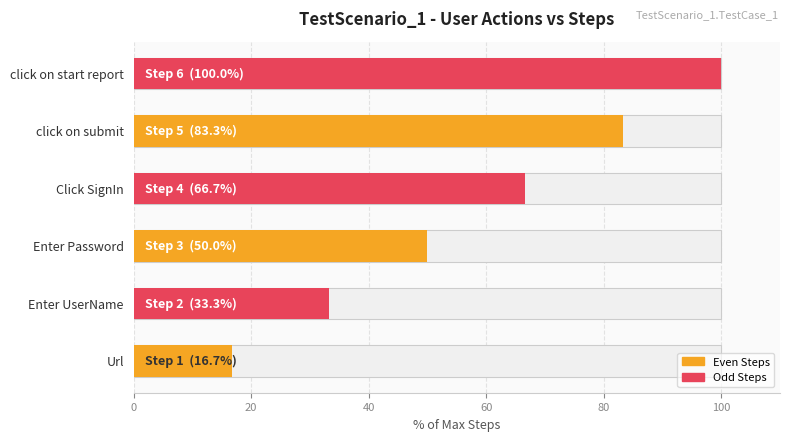

Approximately how many times larger is the value at Enter UserName compared to Click SignIn?

0.5